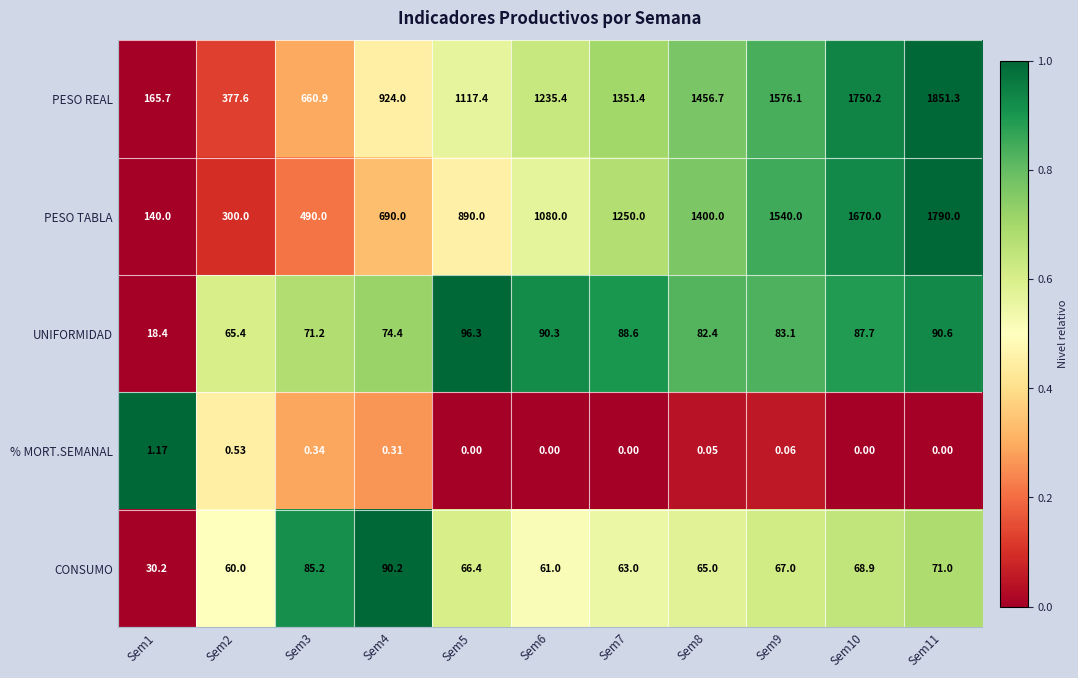

At which category is the sum across all series the highest?

Sem11